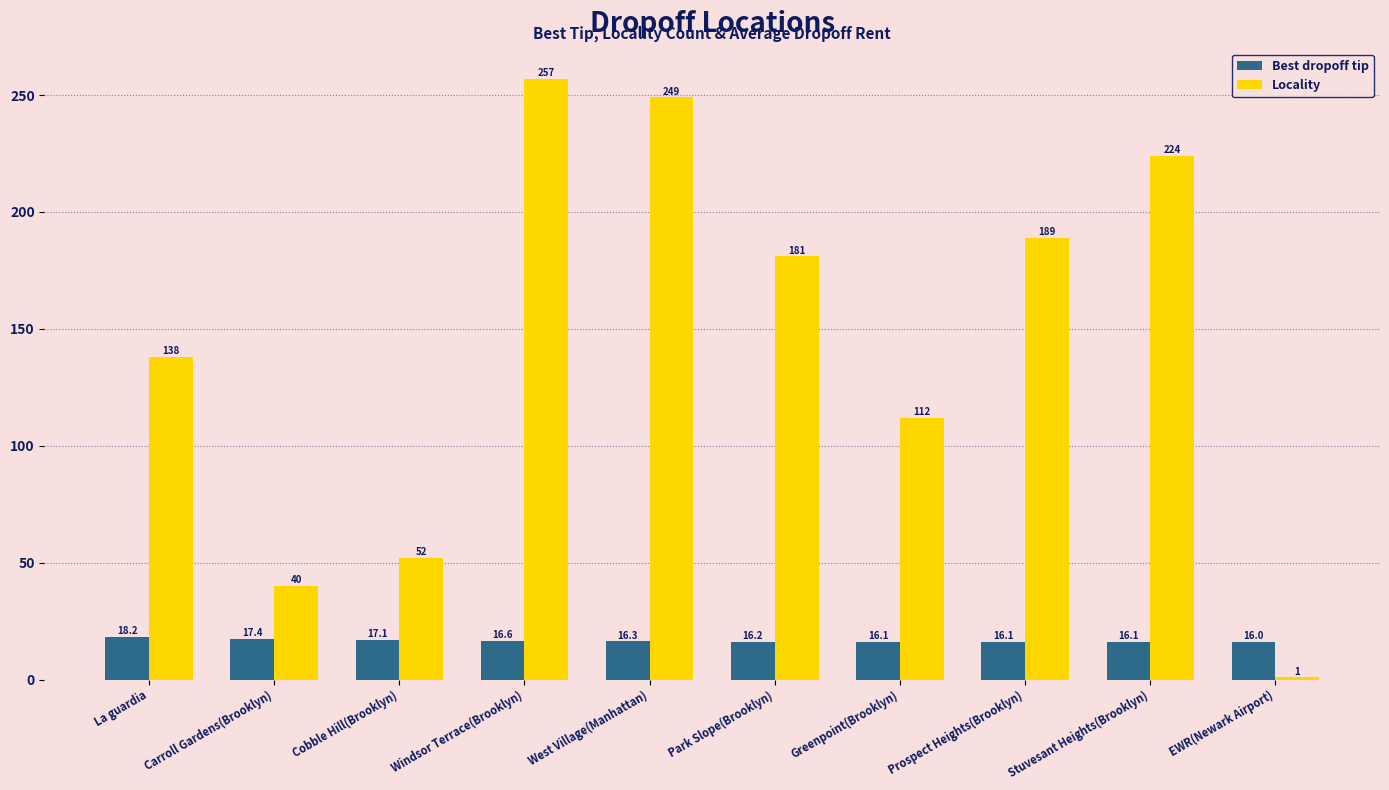

What is the sum of the Locality values at Cobble Hill(Brooklyn) and Park Slope(Brooklyn)?

233.0